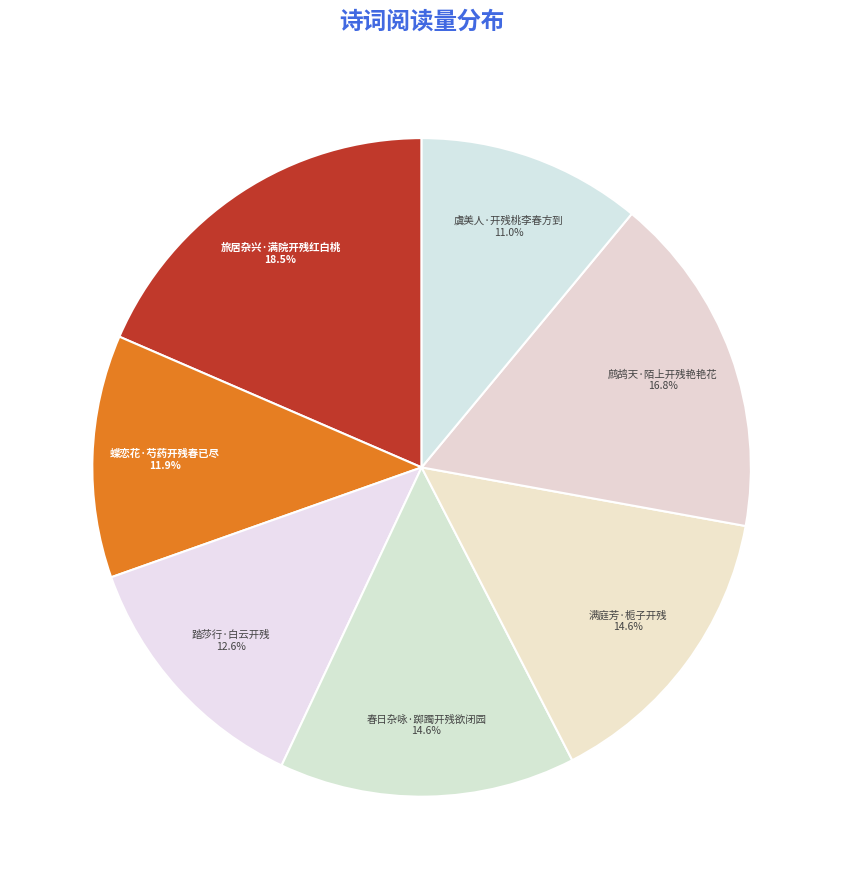

To the nearest percent, what portion does 蝶恋花·芍药开残春已尽 represent?

12%